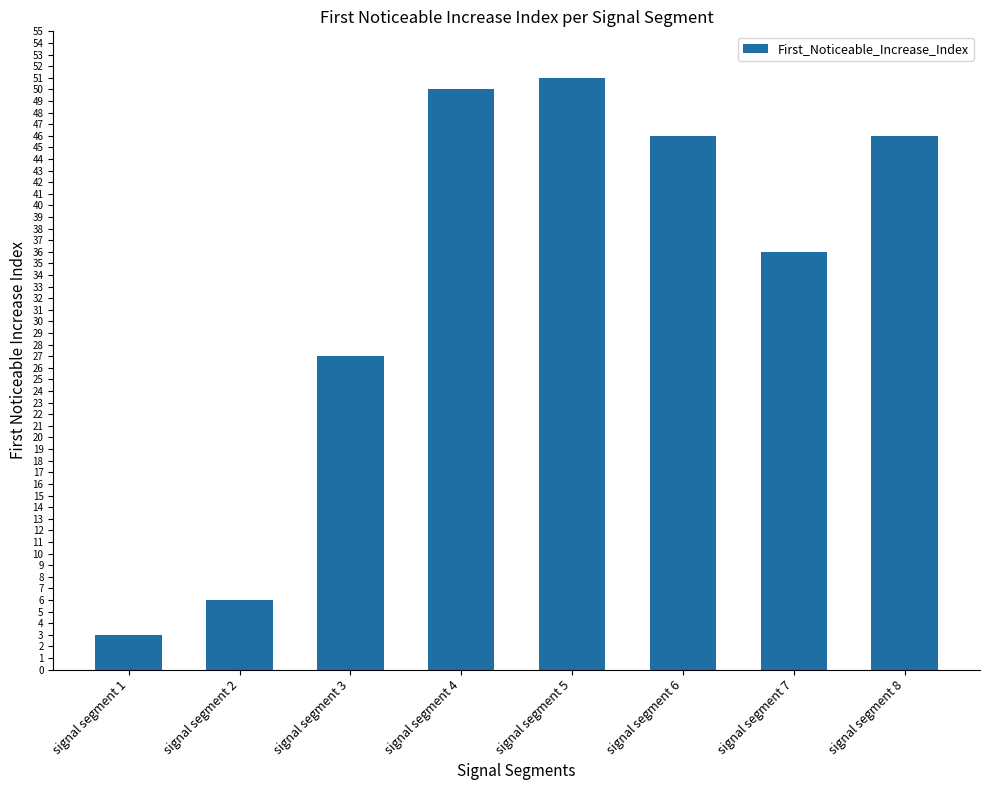

Approximately how many times larger is the value at signal segment 6 compared to signal segment 7?

1.3